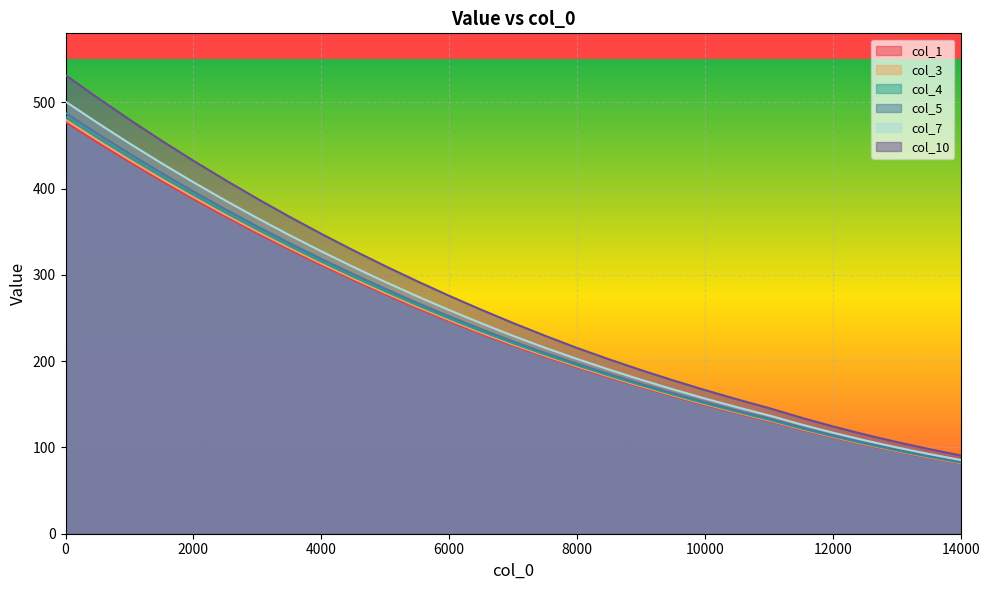

True or false: col_1 and col_10 cross at least once.

False